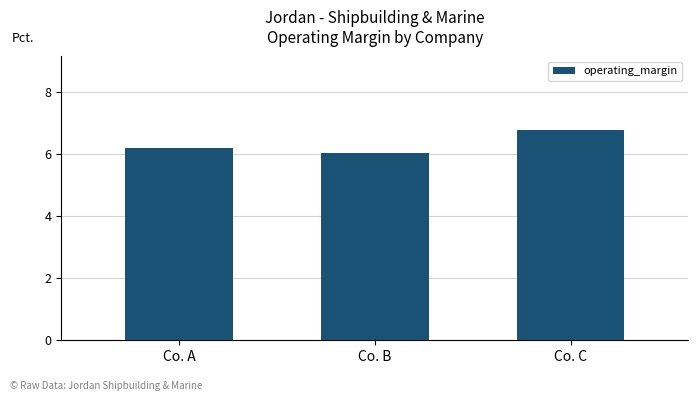

Reading left to right, what are all the values shown in this chart?

6.2	6.0	6.8